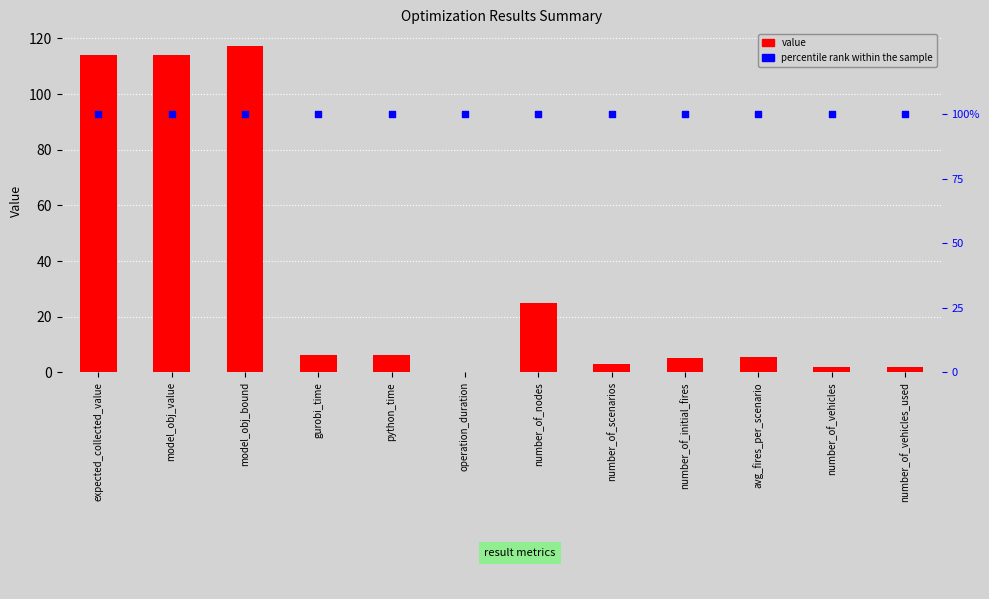

Which series has the largest Y range (max minus min)?

value